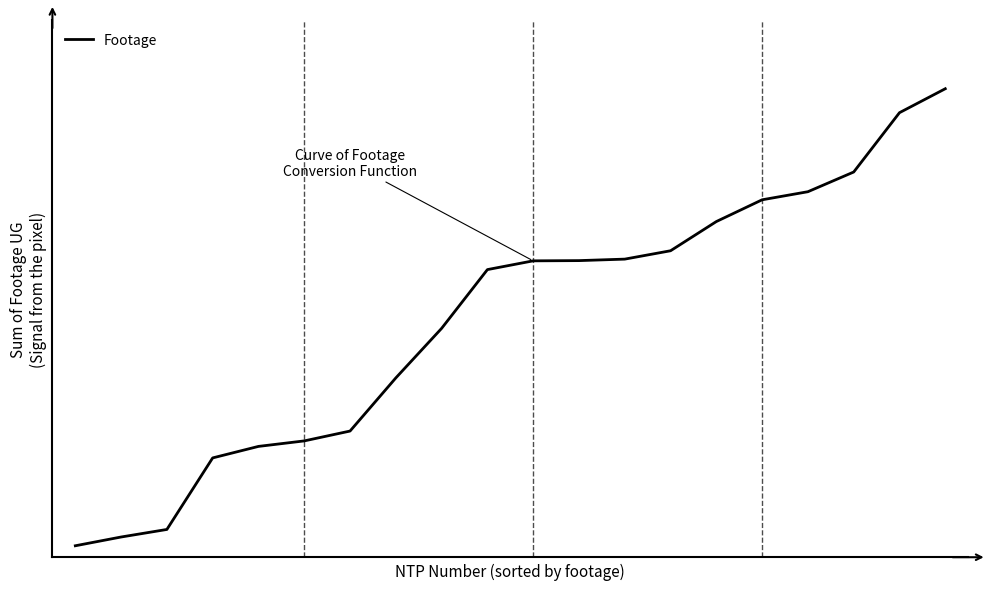

Does the chart display data point markers on the line(s)?

No